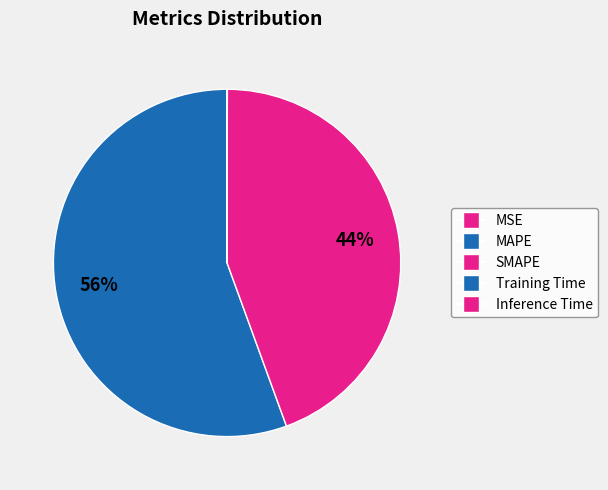

True or false: SMAPE accounts for 57% of the total.

False